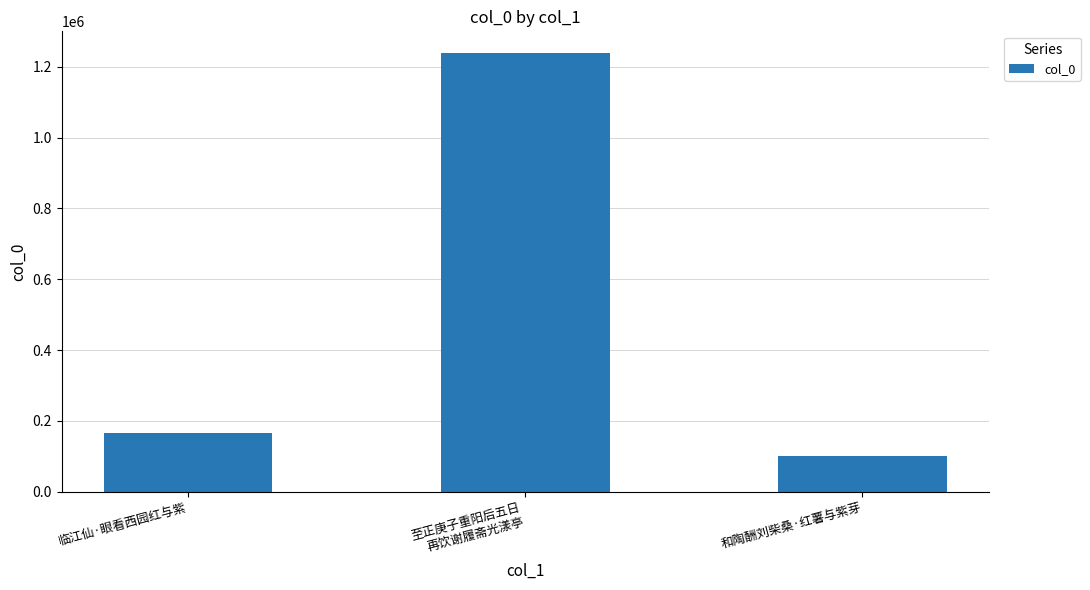

What is the label of the 3rd bar from the right?

临江仙·眼看西园红与紫